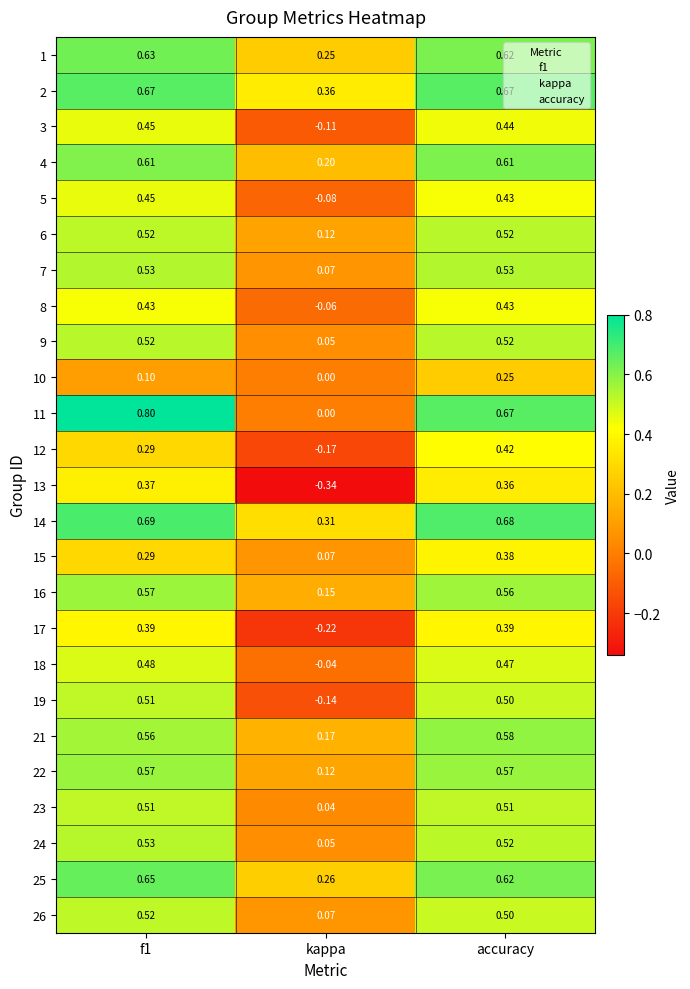

Which category has the lowest value in the 19 series?

kappa